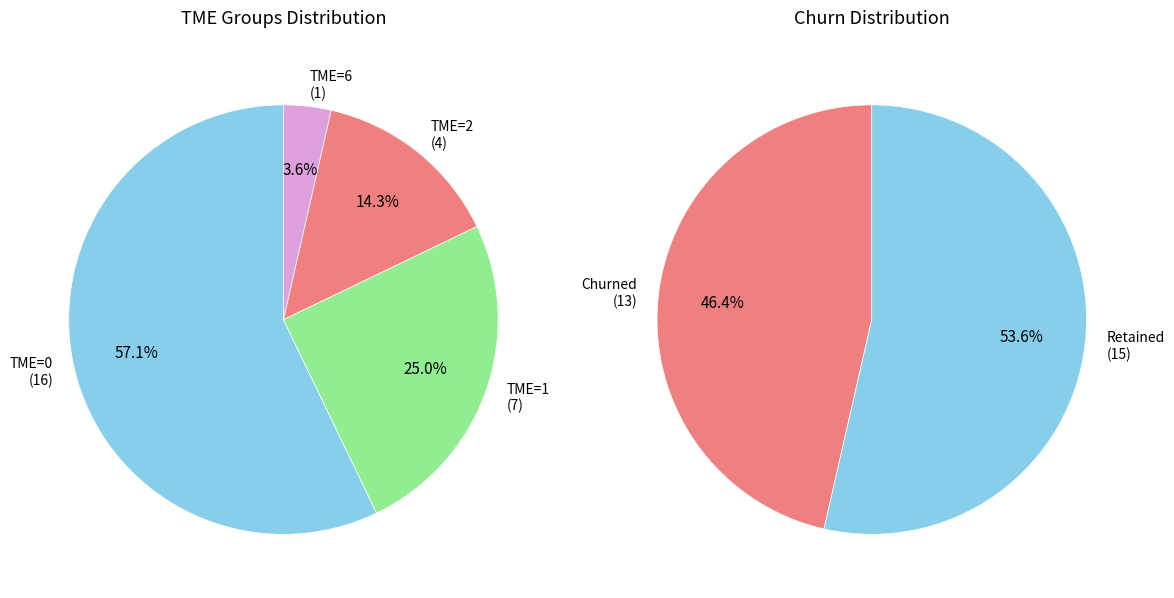

Is there any slice that represents more than half of the pie?

Yes